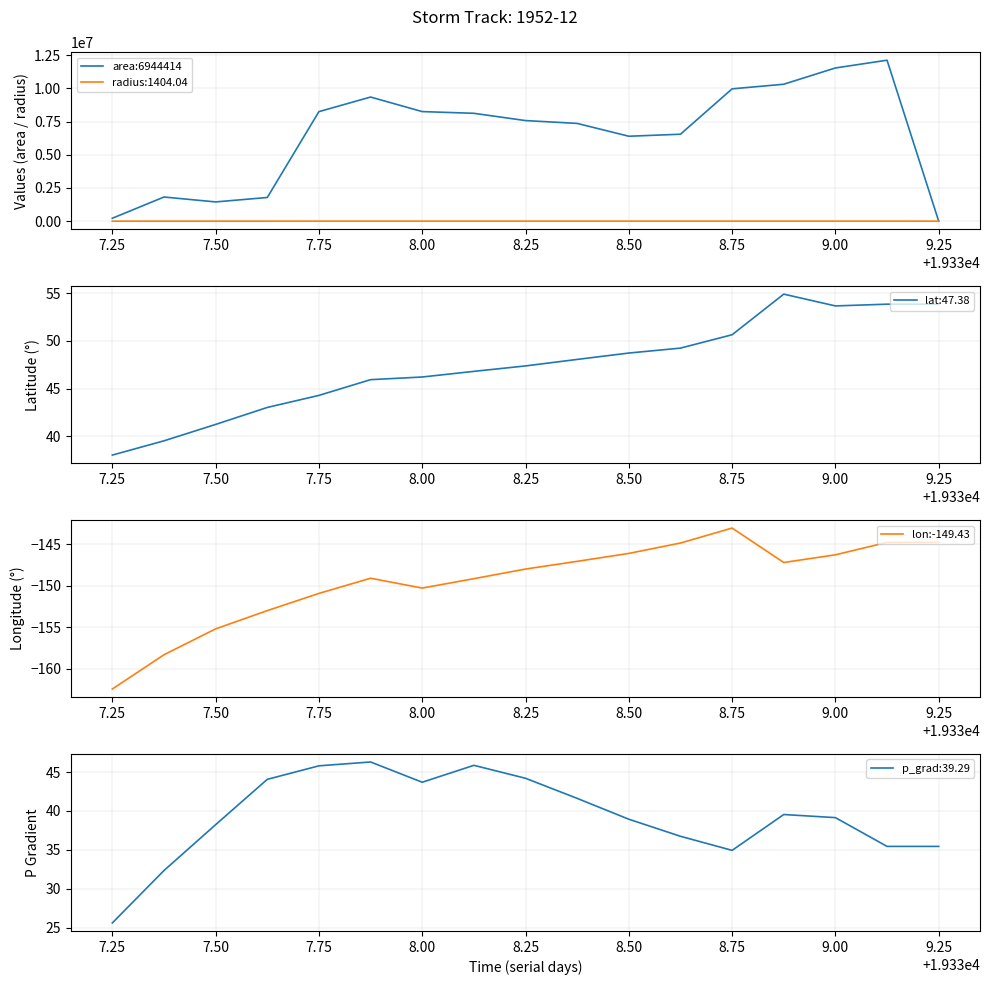

What is the average value of the area:6944414 series?

6535919.1